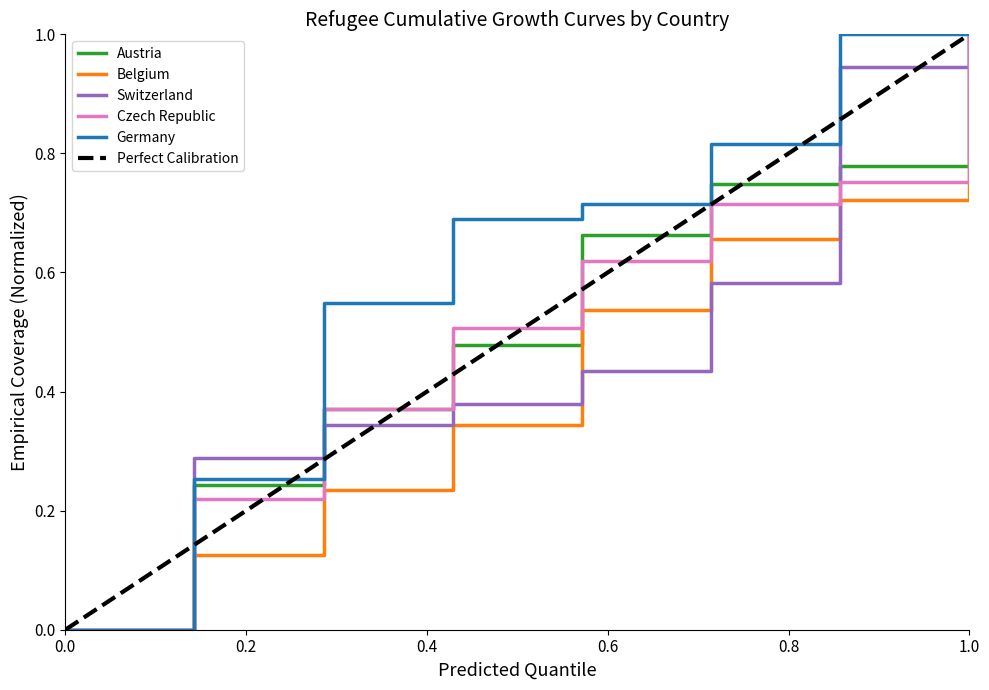

What is the difference between the maximum and minimum values in the Czech Republic series?

1.0